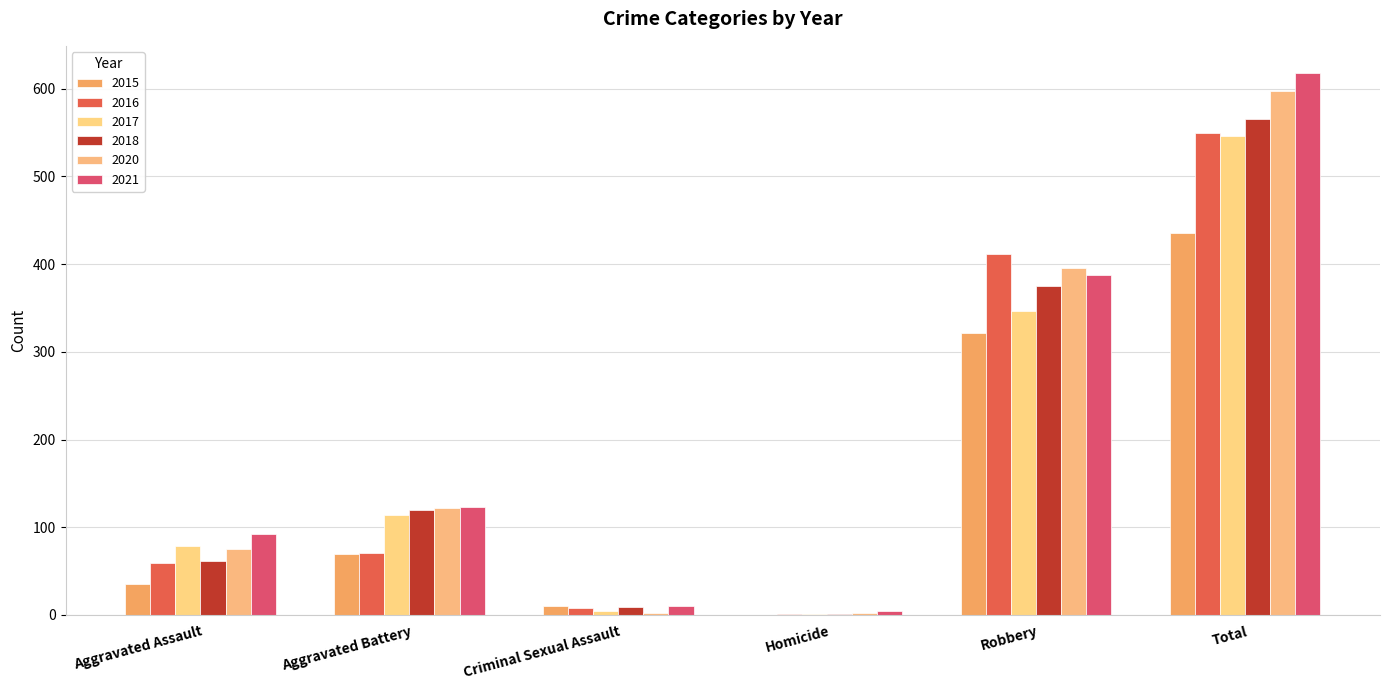

What is the approximate value of 2016 at Aggravated Assault?

59